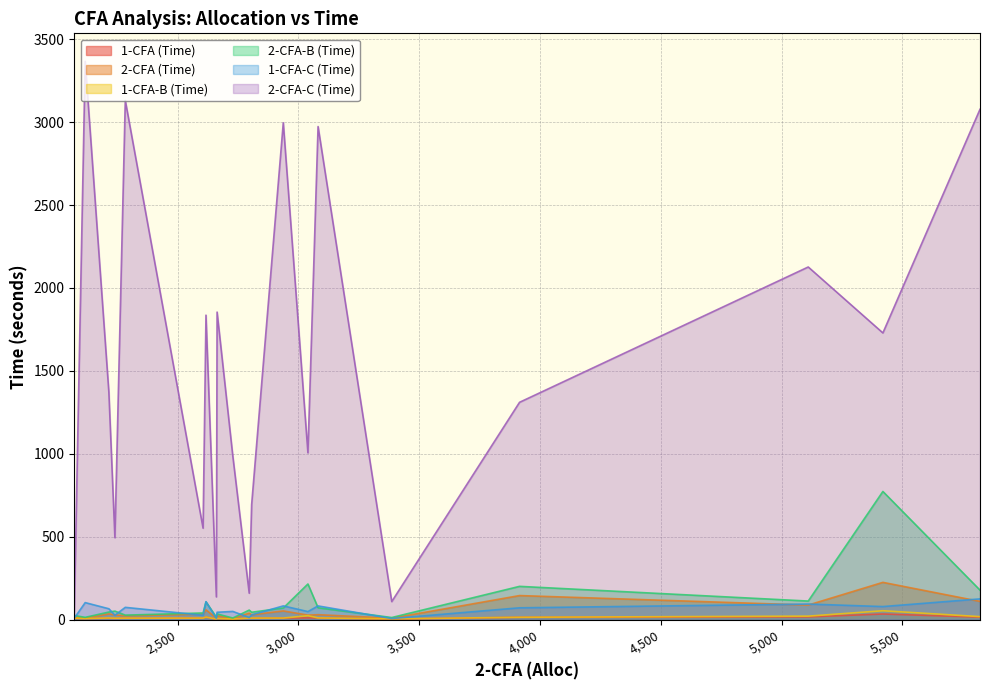

Rank the series by their maximum value, from lowest to highest.

1-CFA (Time), 1-CFA-B (Time), 1-CFA-C (Time), 2-CFA (Time), 2-CFA-B (Time), 2-CFA-C (Time)